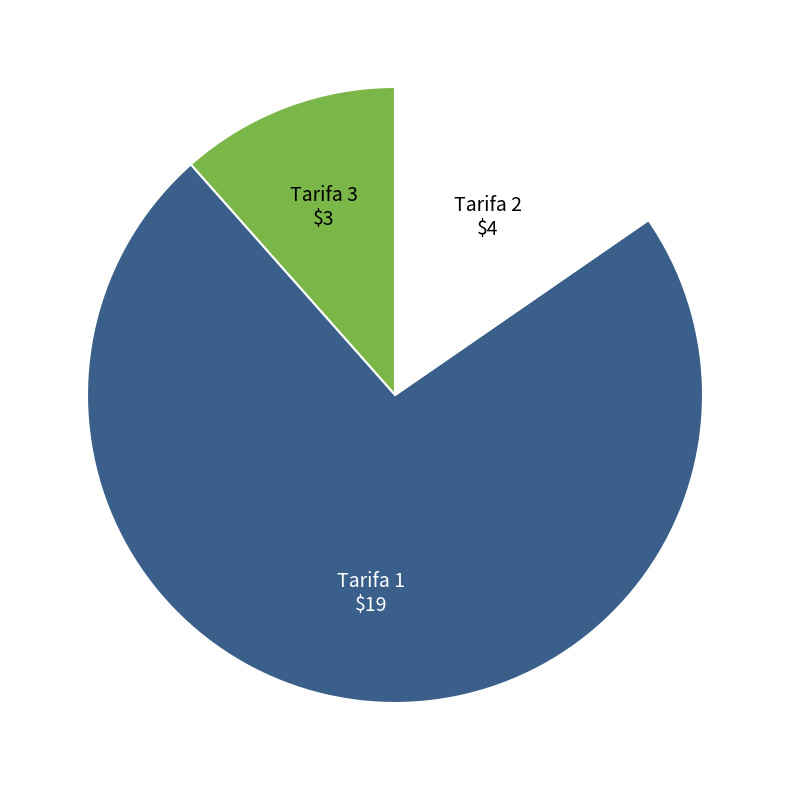

Combined, do Tarifa 1 and Tarifa 2 account for over 50%?

Yes